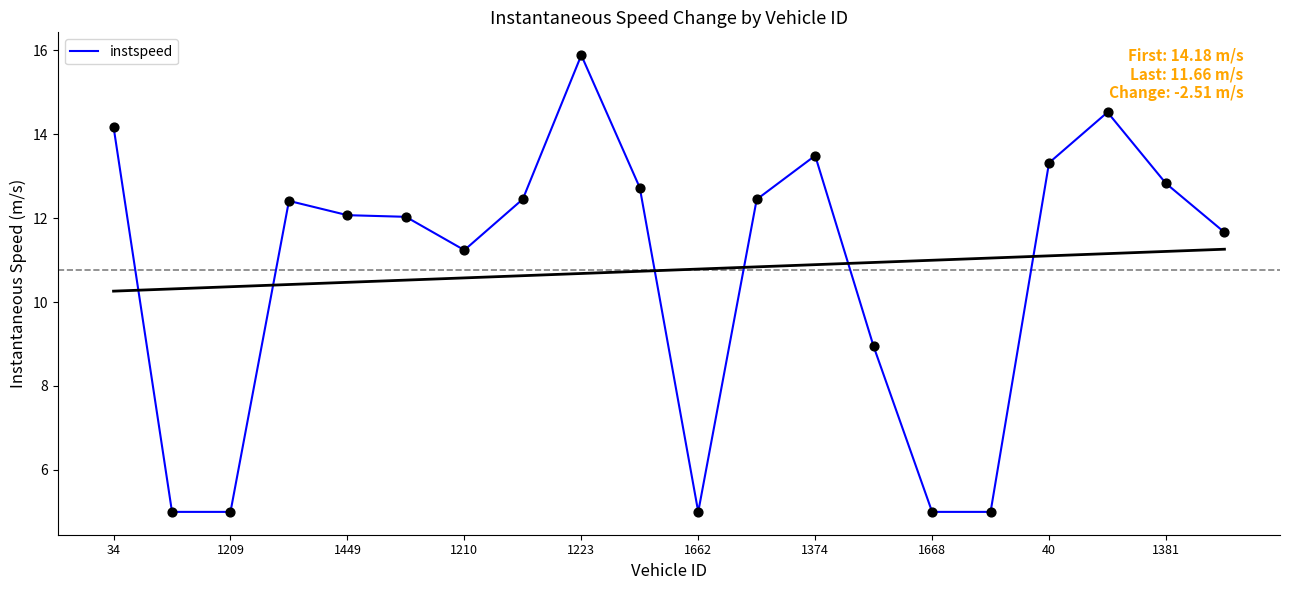

What is the minimum value for instspeed?

5.0